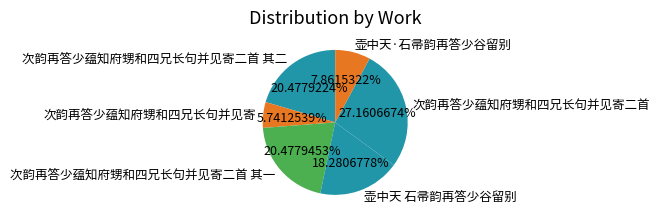

Count the number of slices in the pie.

6